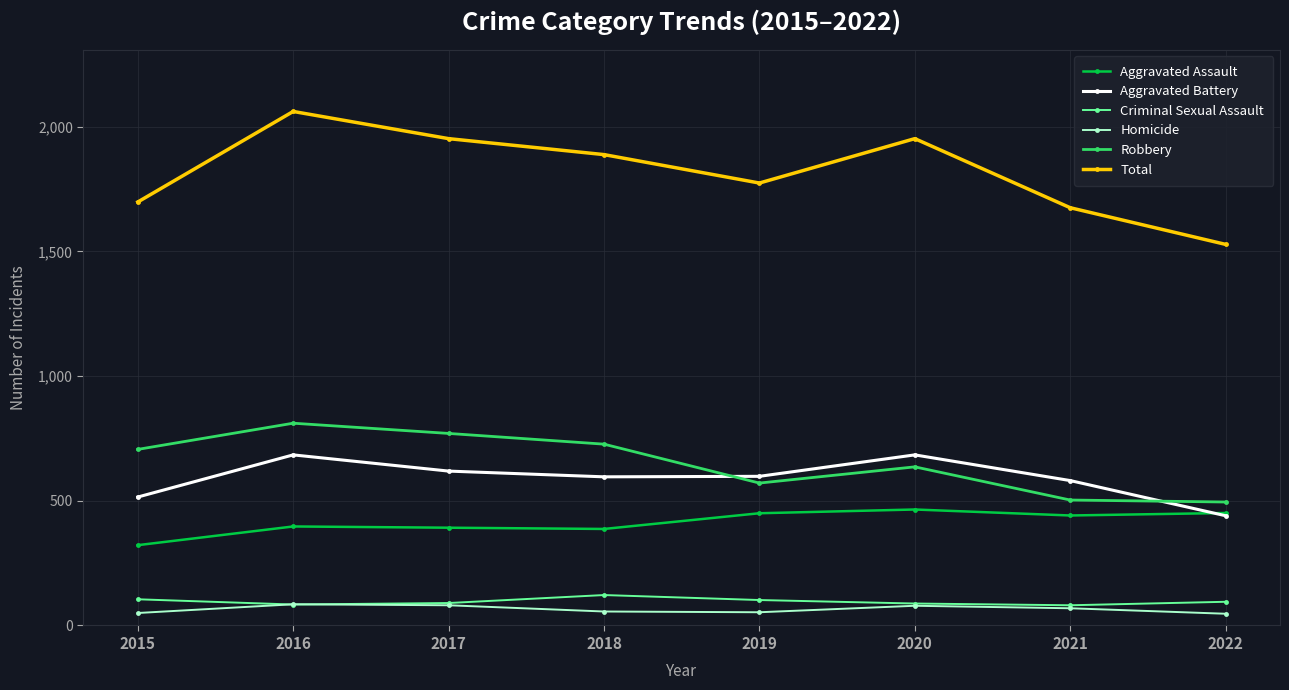

Is it true that Robbery equals 930 at 2020?

False